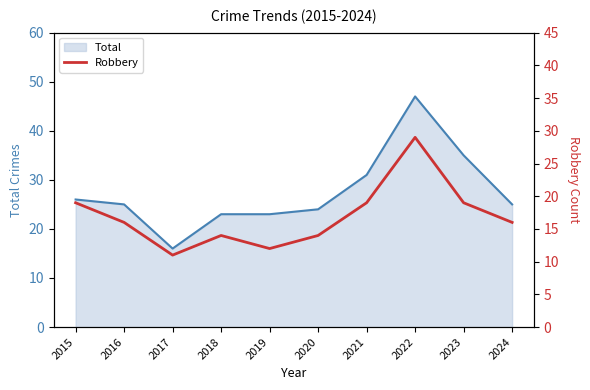

True or false: the data has more than 1 interior local peaks.

True